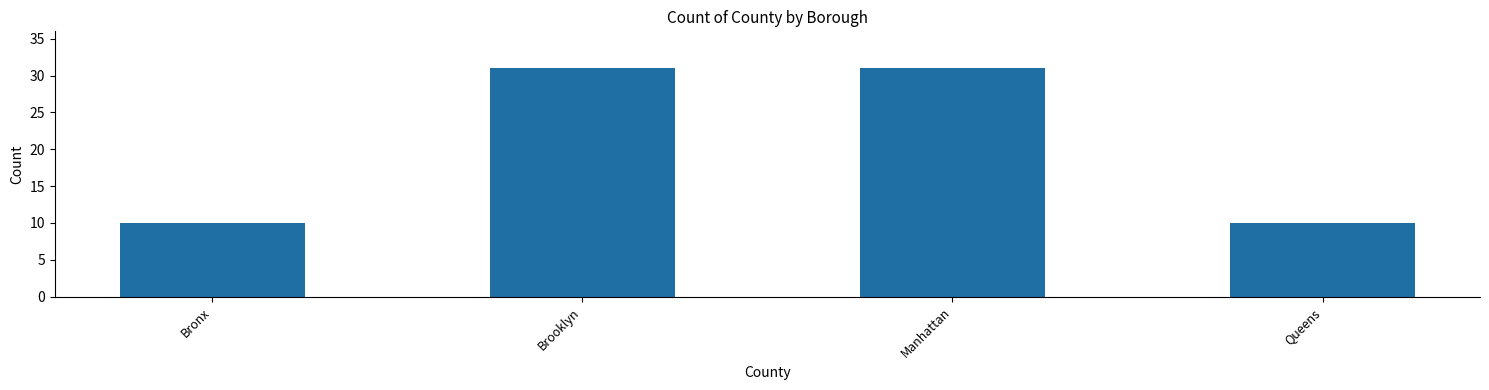

What is the approximate value at Queens, to the nearest 10?

10